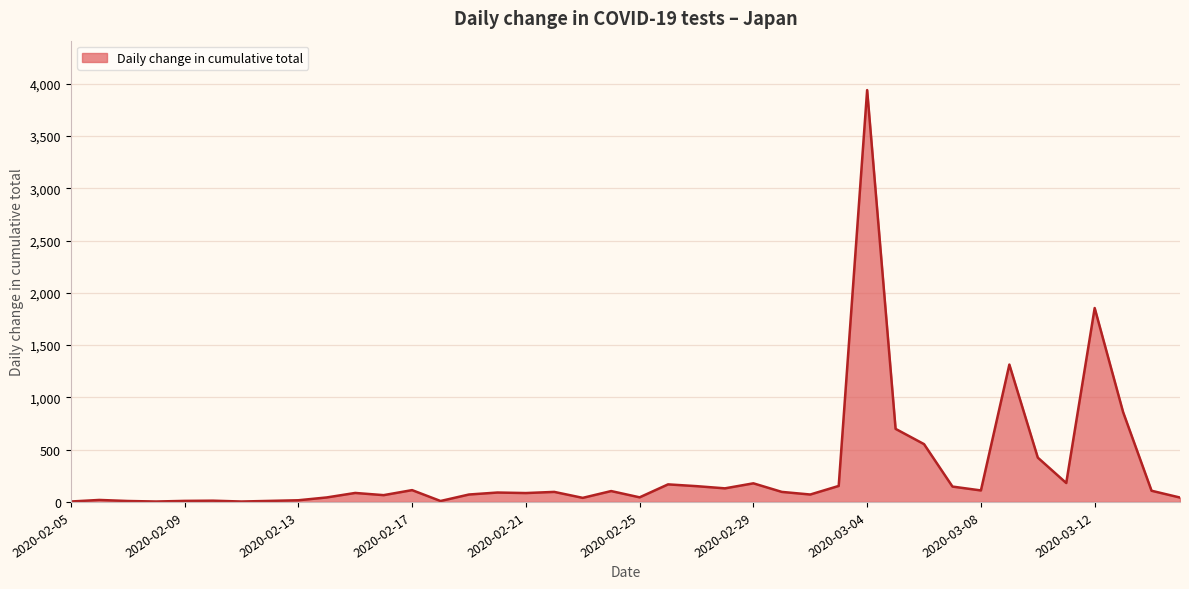

What is the difference between the maximum and minimum values?

3936